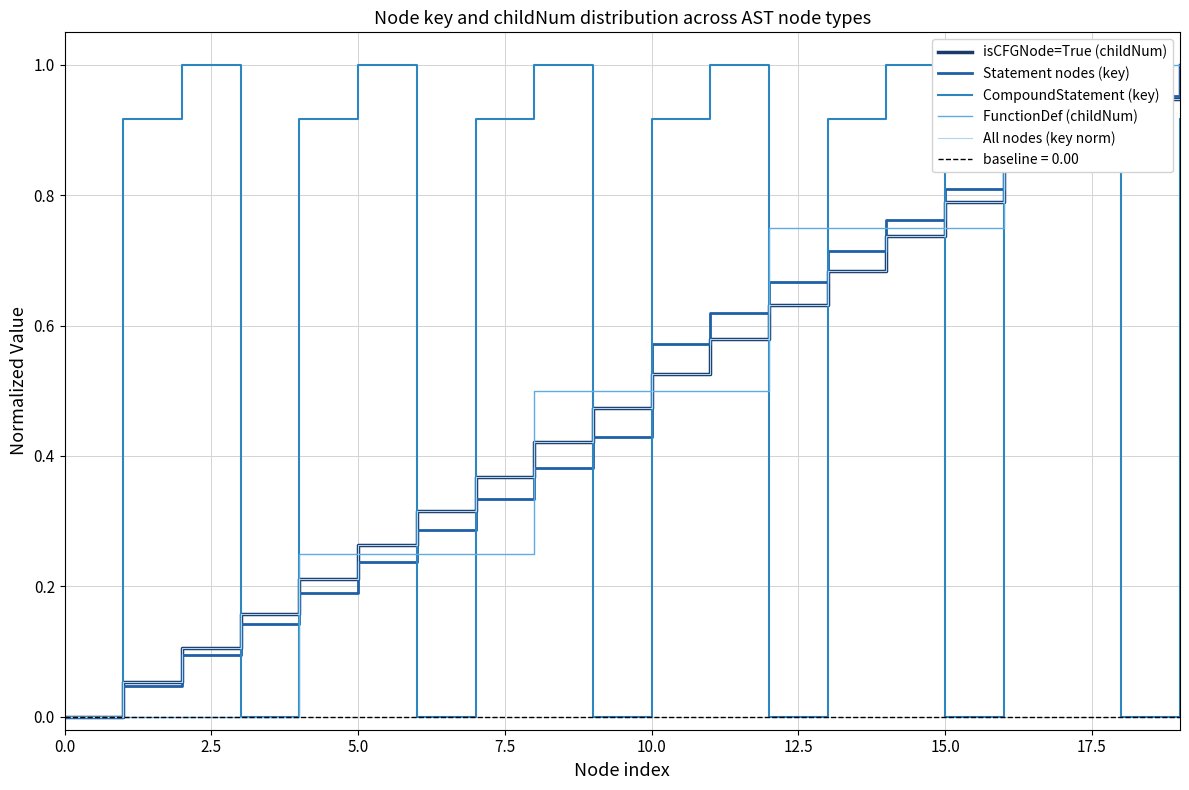

True or false: isCFGNode=True (childNum) and CompoundStatement (key) cross at least once.

True